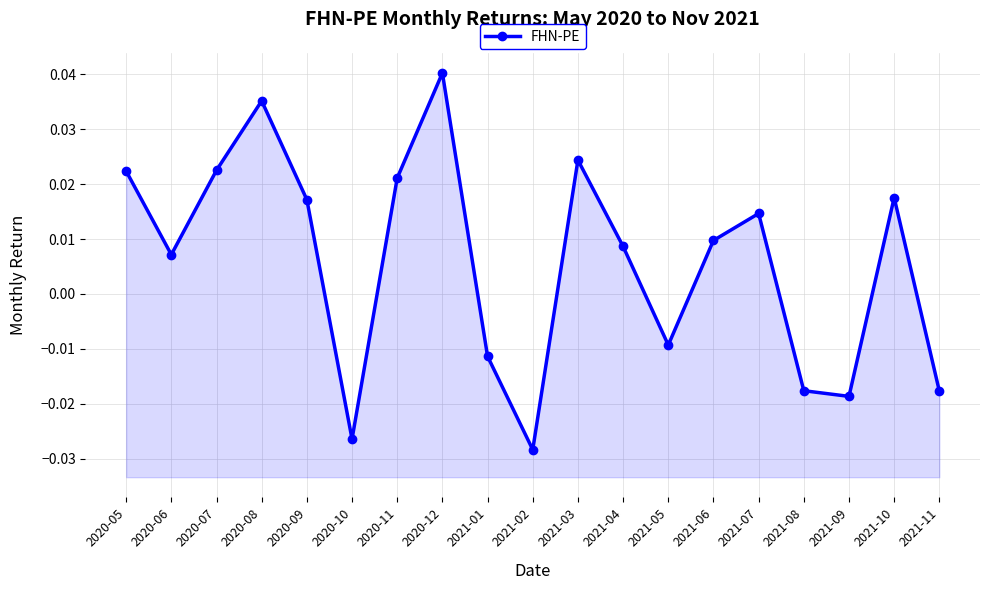

Between 2021-01 and 2020-07, which is larger?

2020-07